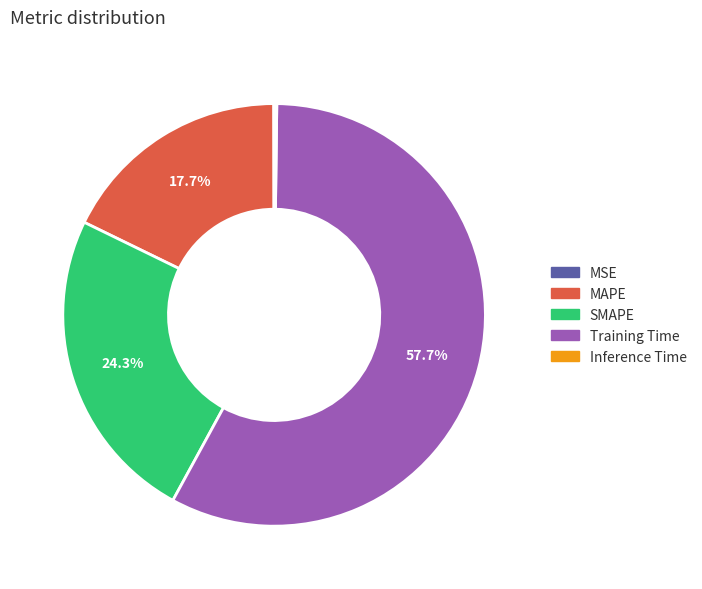

Which category accounts for the majority?

Training Time